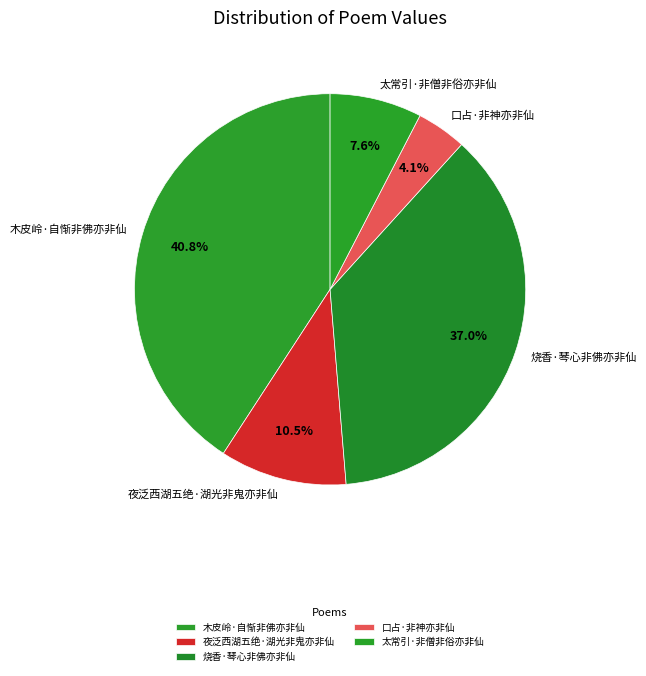

Between 口占·非神亦非仙 and 木皮岭·自惭非佛亦非仙, which is larger?

木皮岭·自惭非佛亦非仙